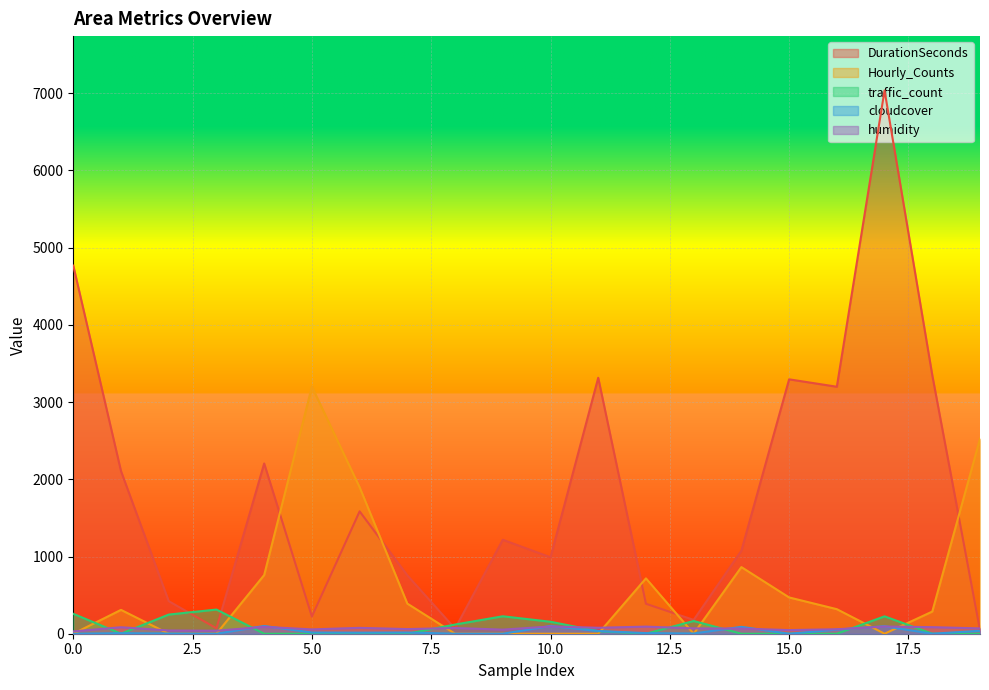

Between which two adjacent categories do DurationSeconds and Hourly_Counts first intersect?

4 and 5